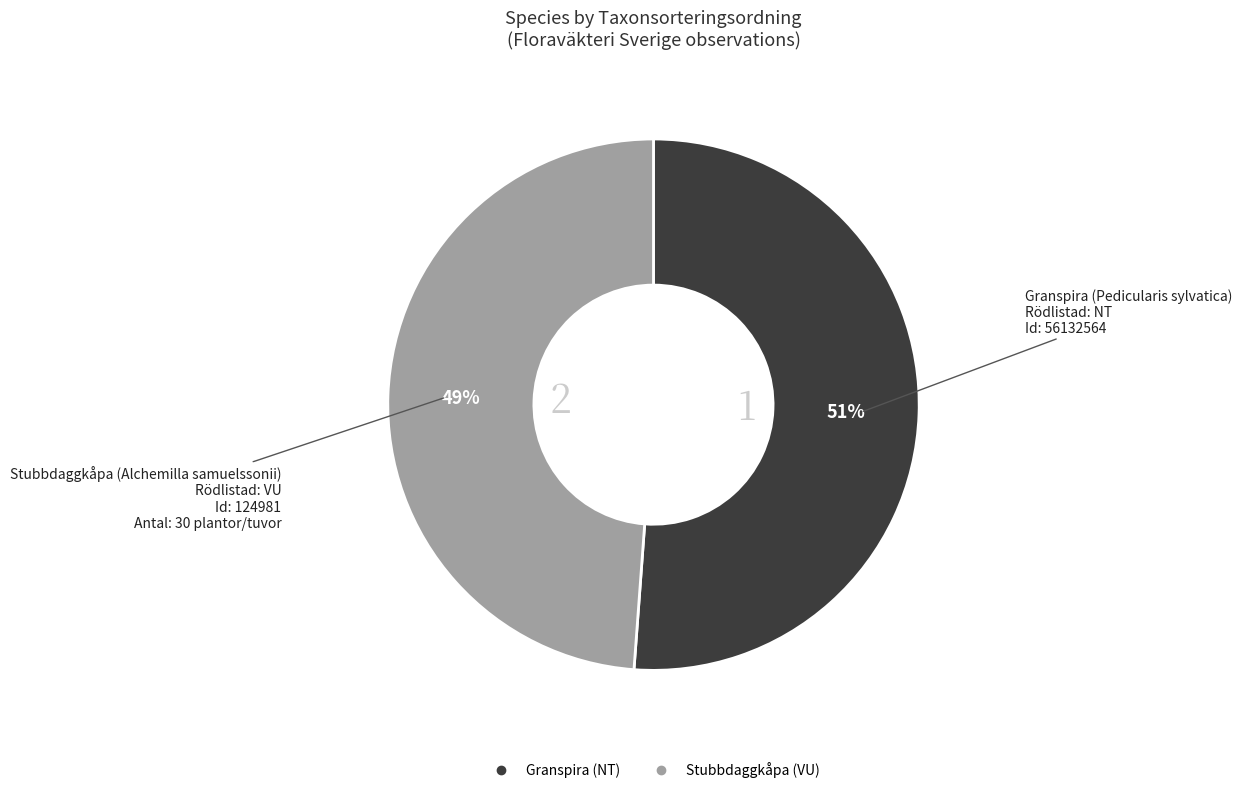

Which slice is the smallest?

Stubbdaggkåpa (VU)